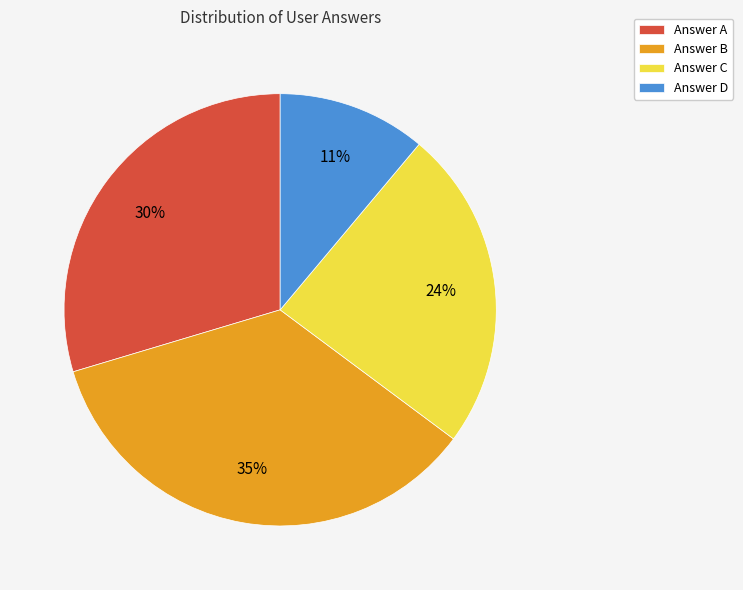

What is the largest slice in the pie chart?

Answer B